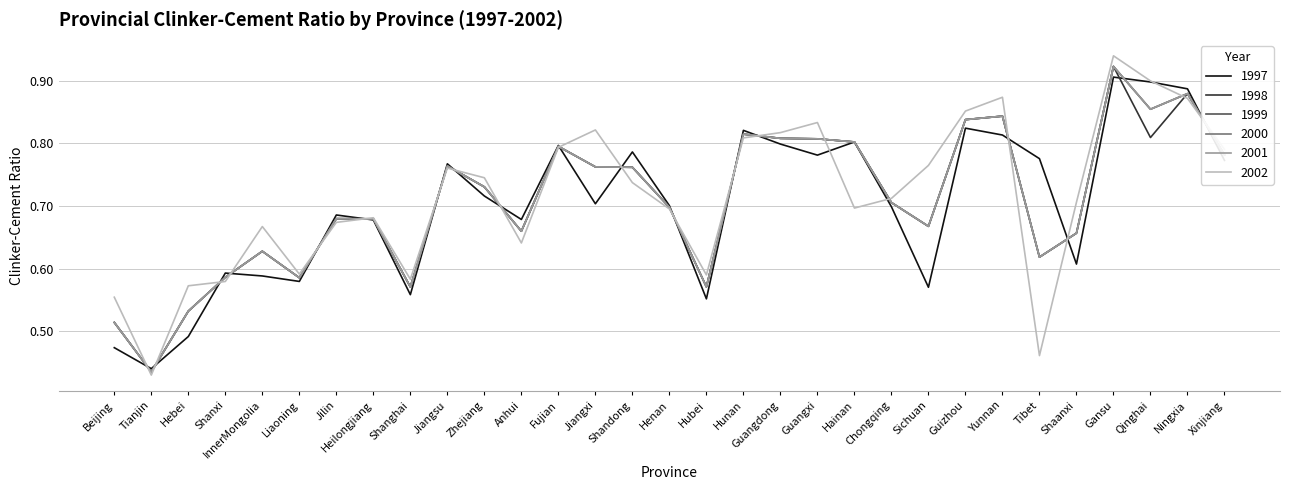

True or false: 1998 and 2001 intersect in this chart.

False